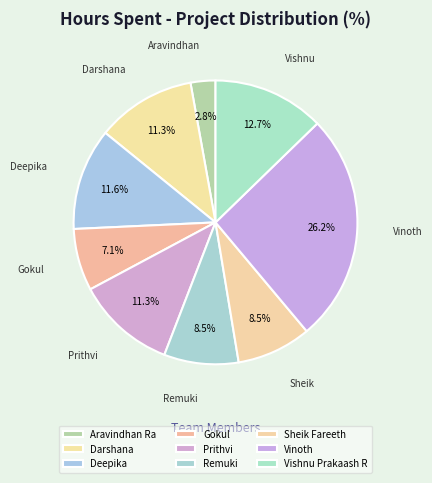

True or false: Sheik Fareeth accounts for 1% of the total.

False